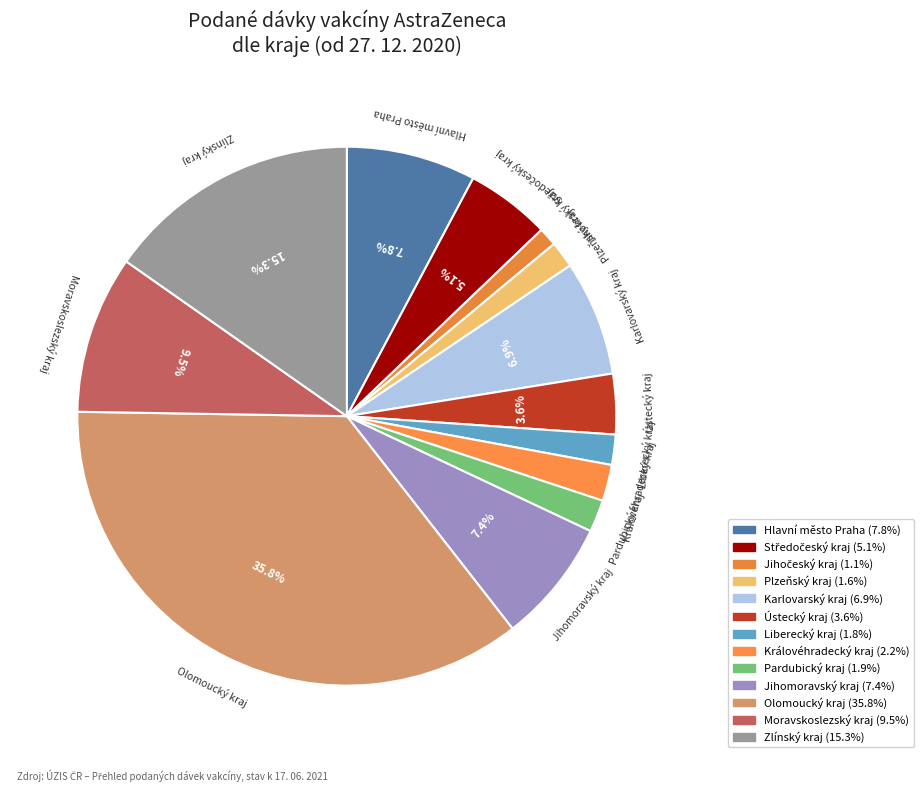

Count the number of slices in the pie.

13